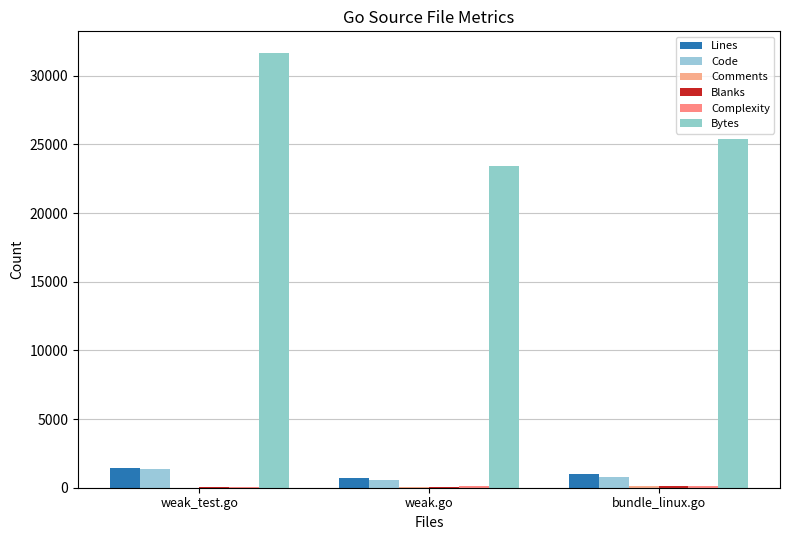

Count the number of data series in this chart.

6